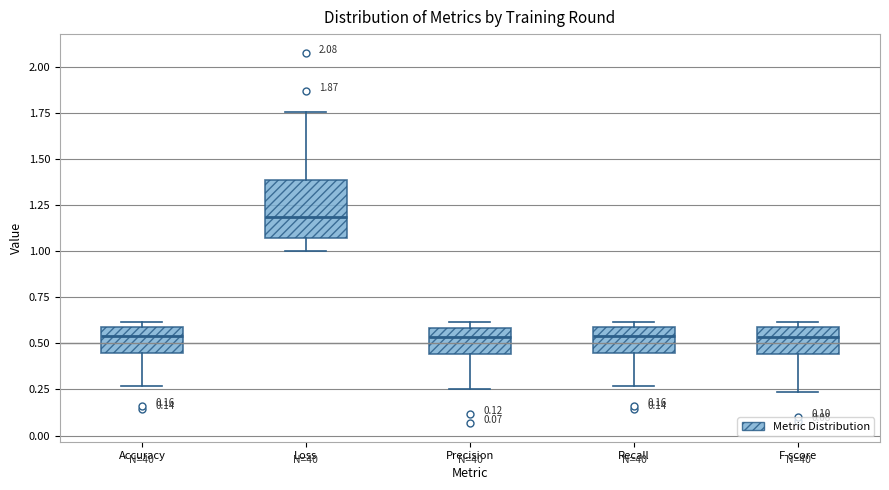

Which box is the tallest, from its lower edge to its upper edge?

Loss